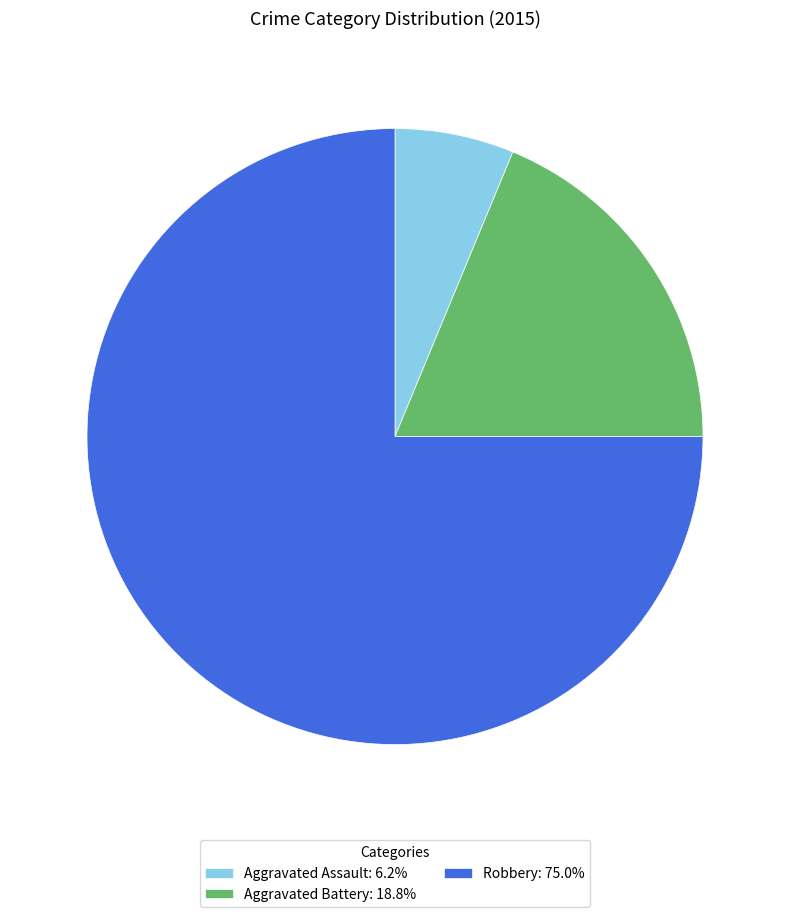

What is the ratio of the value at Robbery to the value at Aggravated Assault?

12.0